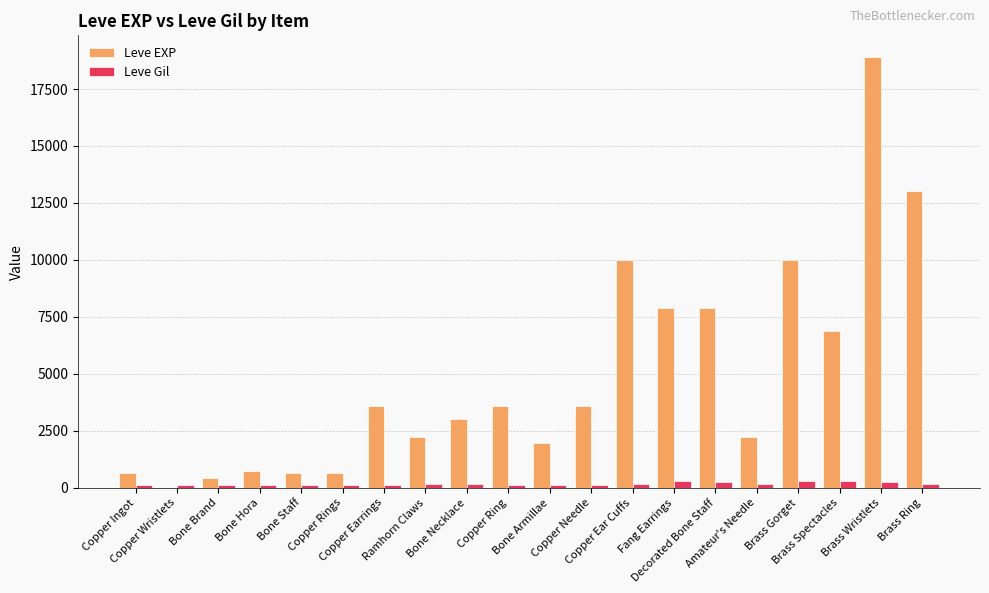

Is it true that Leve Gil equals 245 at Brass Wristlets?

True